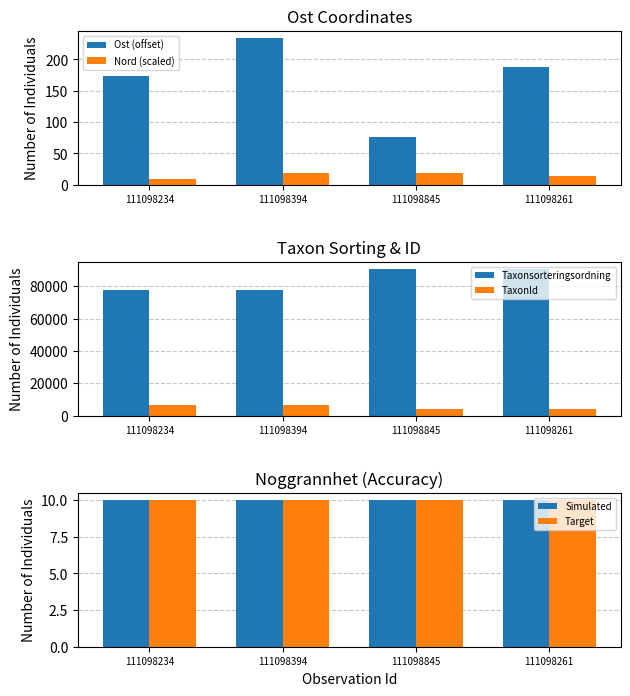

True or false: Simulated has a value of 10.0 at 111098845.

True